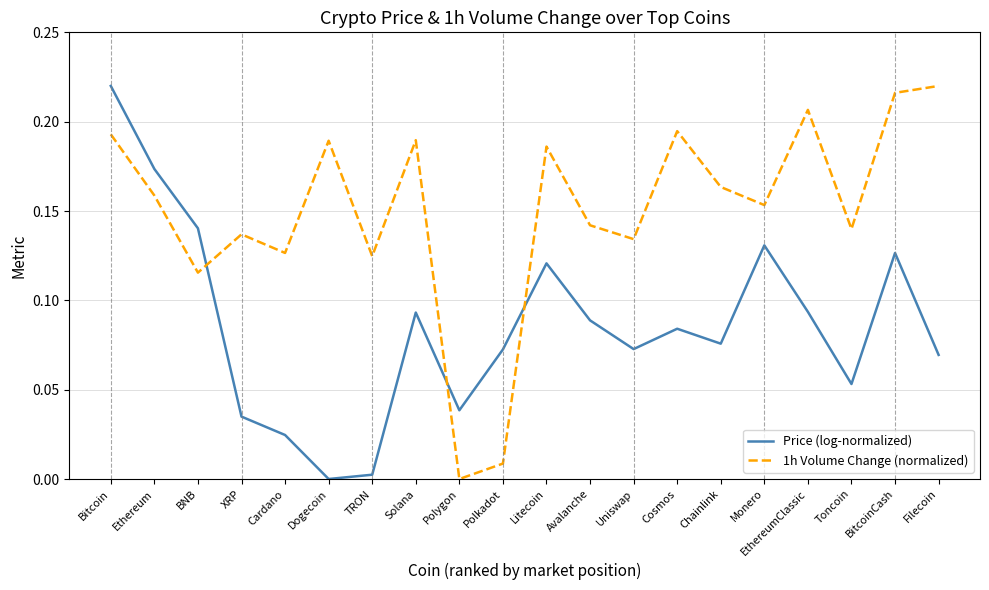

How many interior local peaks does the 1h Volume Change (normalized) series have?

6